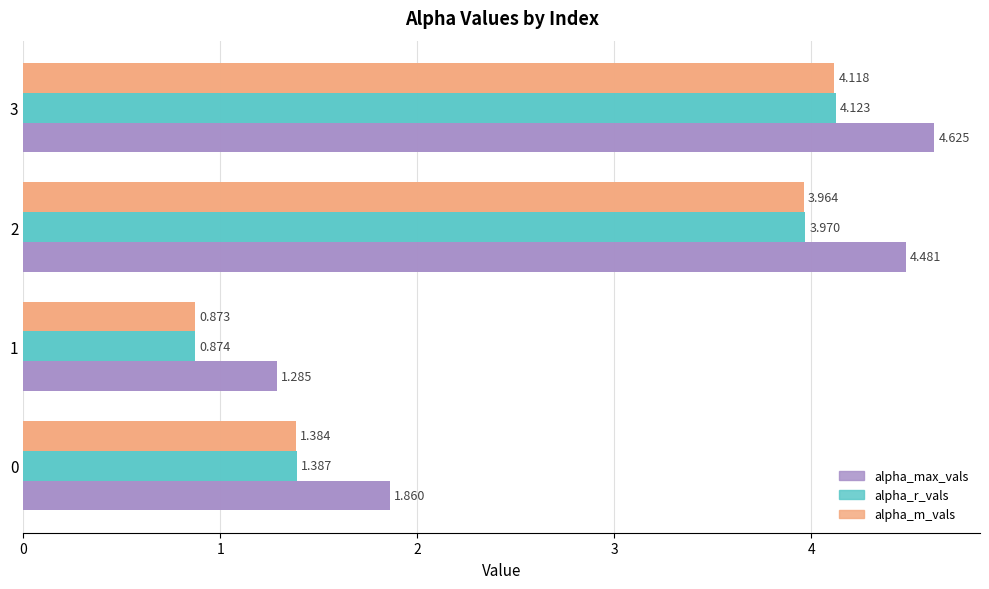

What is the difference between the alpha_max_vals values at 0 and 2?

2.6